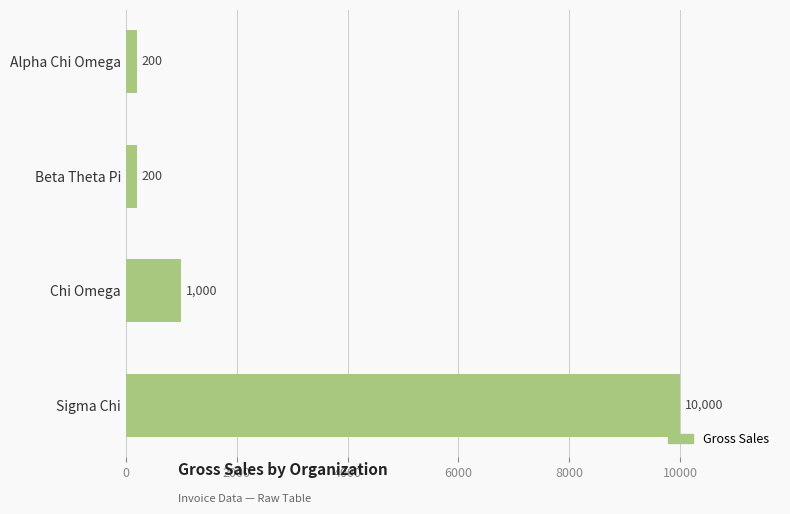

What is the difference between the second highest and minimum values?

800